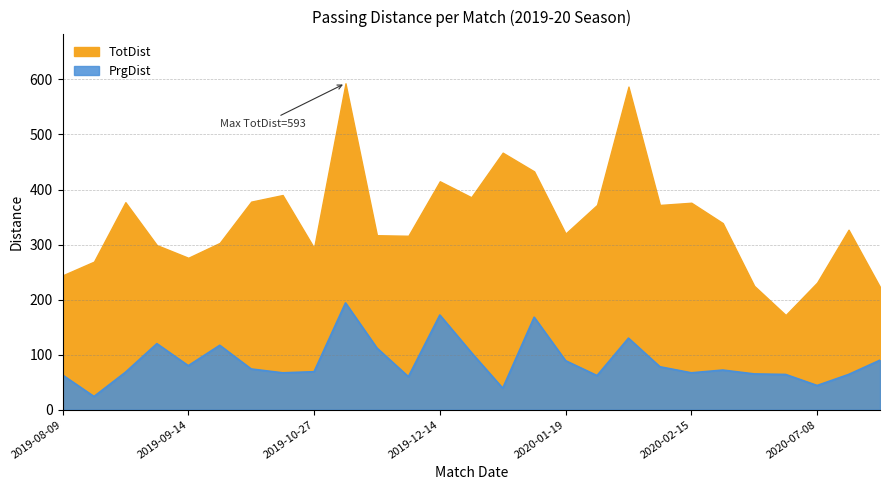

How many interior local peaks does the TotDist series have?

8